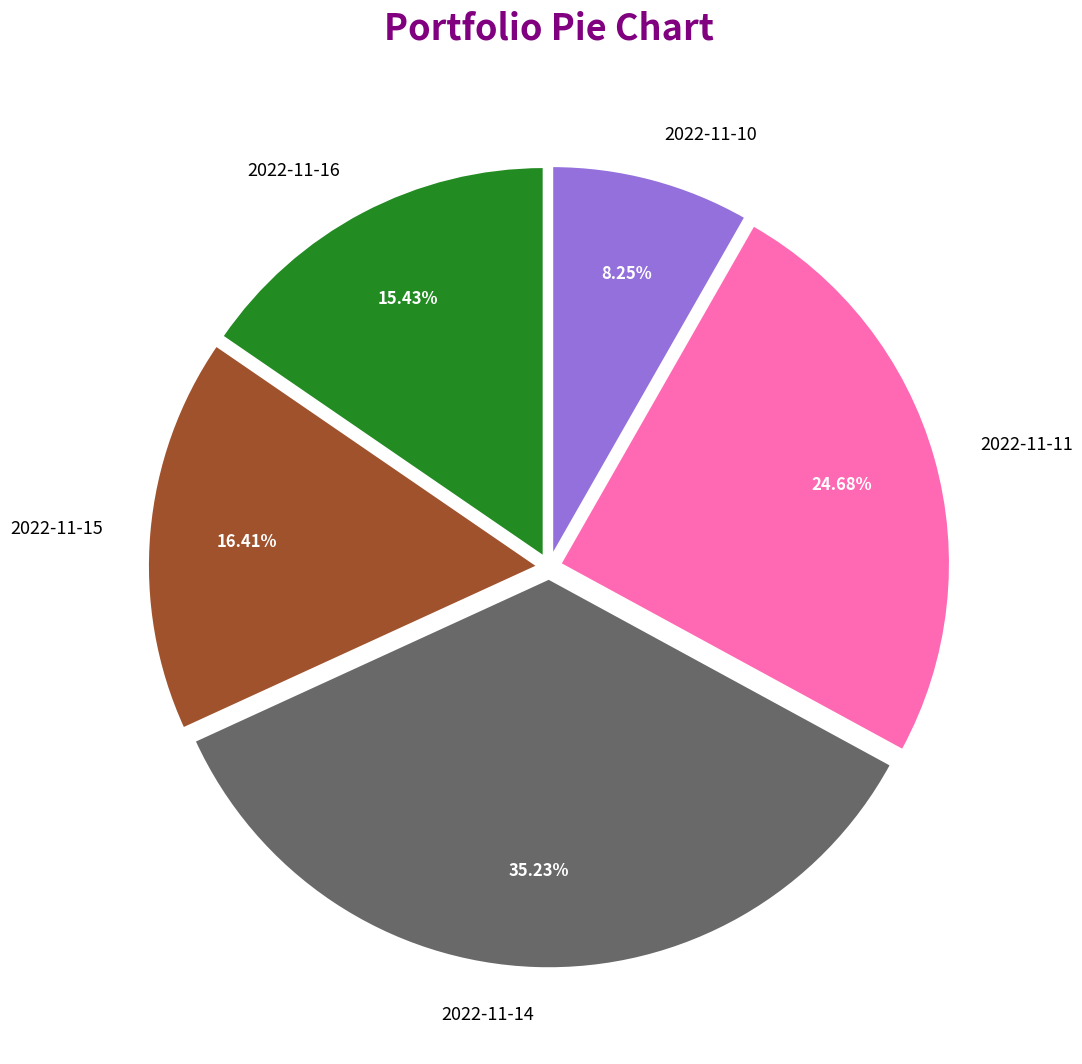

To the nearest percent, what is the difference between the 2022-11-10 and 2022-11-16 slice percentages?

7%